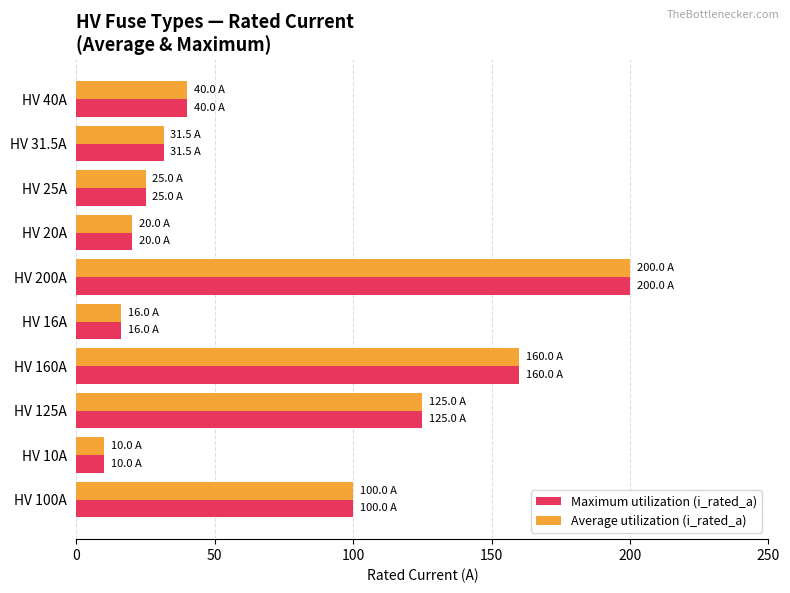

Rank the categories by Average utilization (i_rated_a) value from lowest to highest.

HV 10A, HV 16A, HV 20A, HV 25A, HV 31.5A, HV 40A, HV 100A, HV 125A, HV 160A, HV 200A